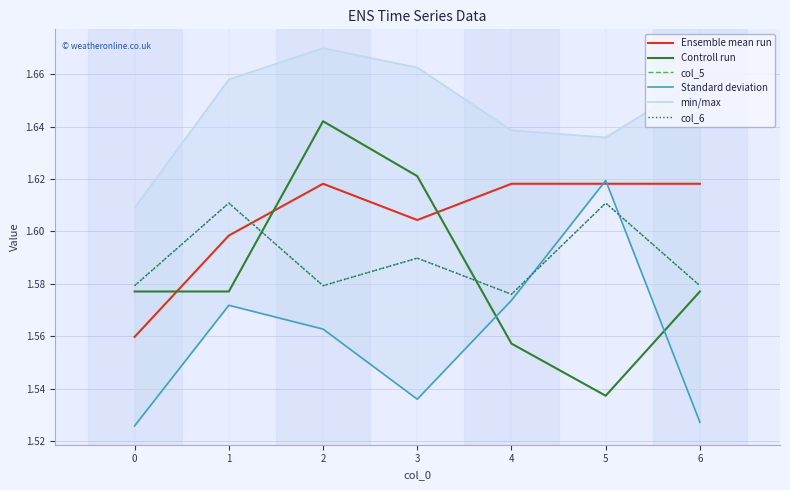

How many categories are shown in the chart?

7